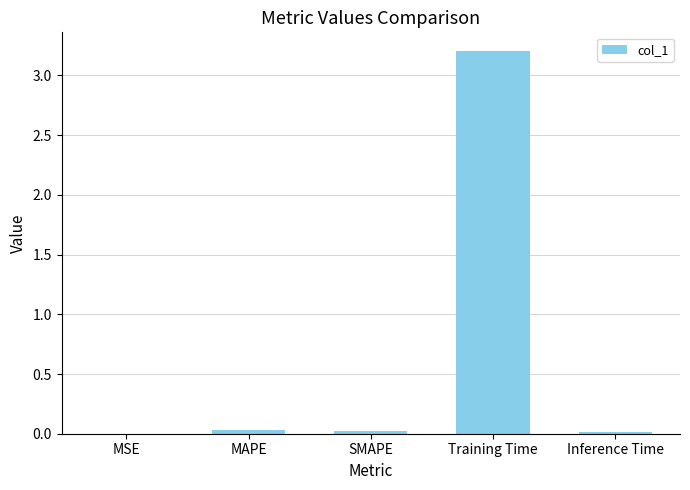

Which has a higher value, MAPE or Training Time?

Training Time